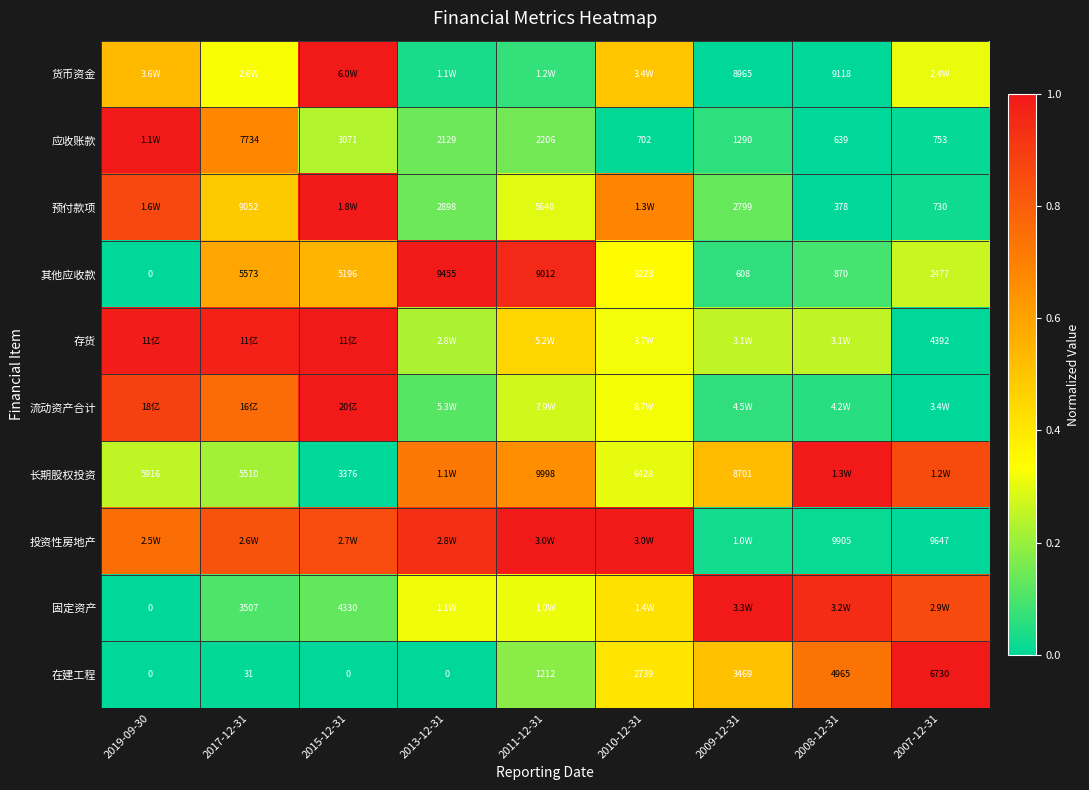

Is the value of 预付款项 at 2007-12-31 greater than the value of 在建工程 at 2007-12-31?

No